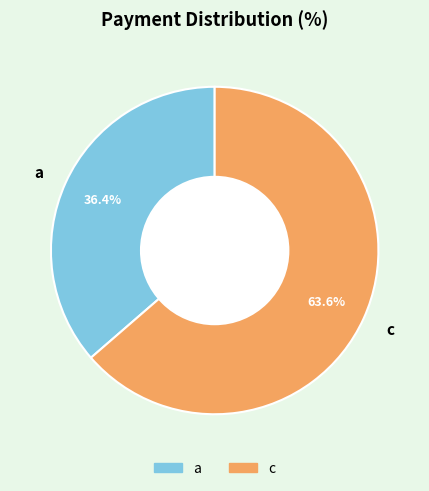

Count the number of slices in the pie.

2